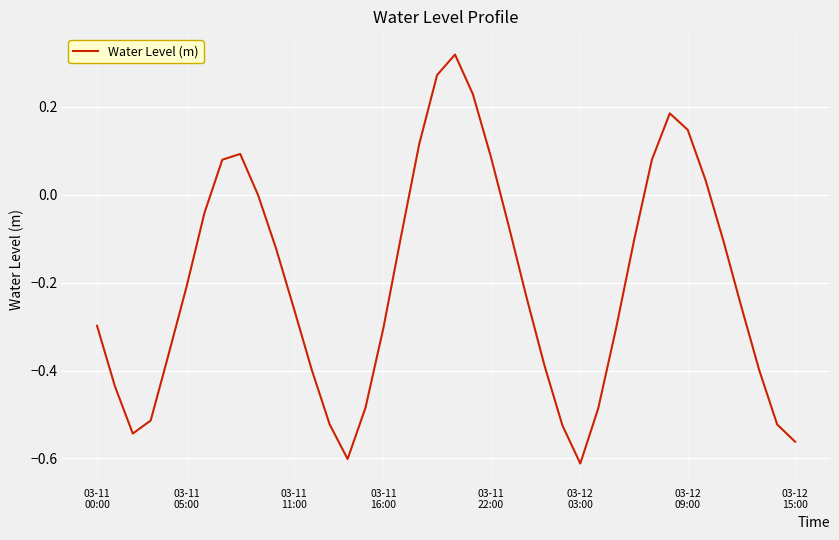

What is the difference between the maximum and minimum values?

0.9